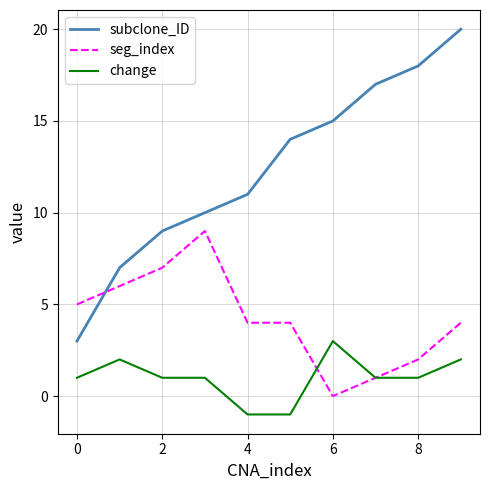

What is the minimum value for subclone_ID?

3